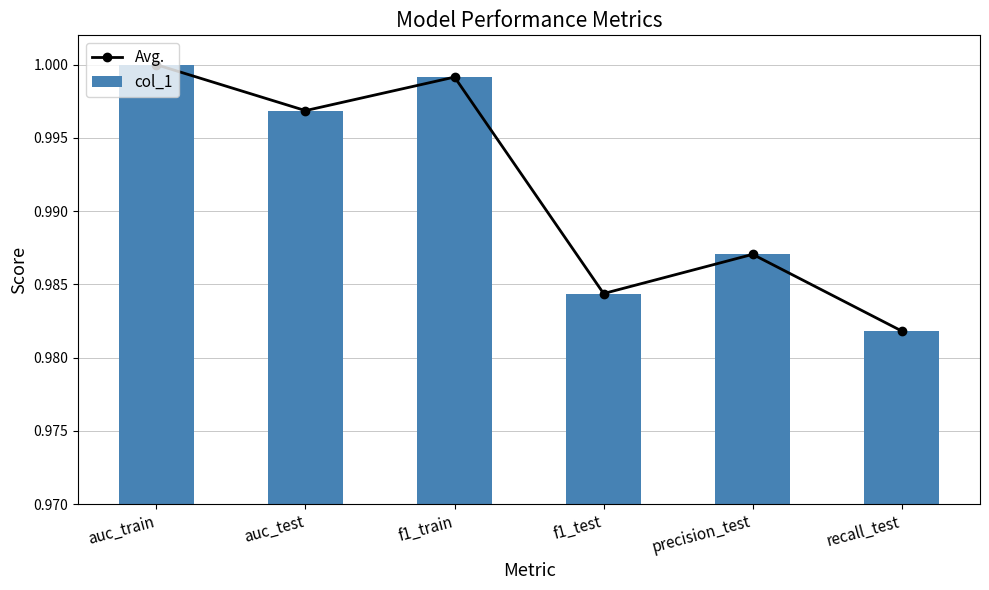

What are all the series names shown in the legend?

Avg., col_1